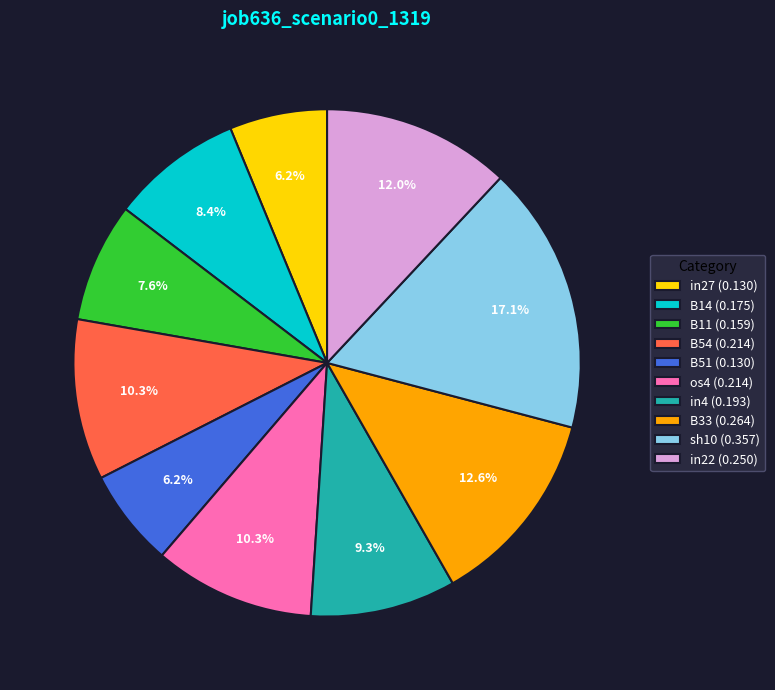

How many slices are in this pie chart?

10